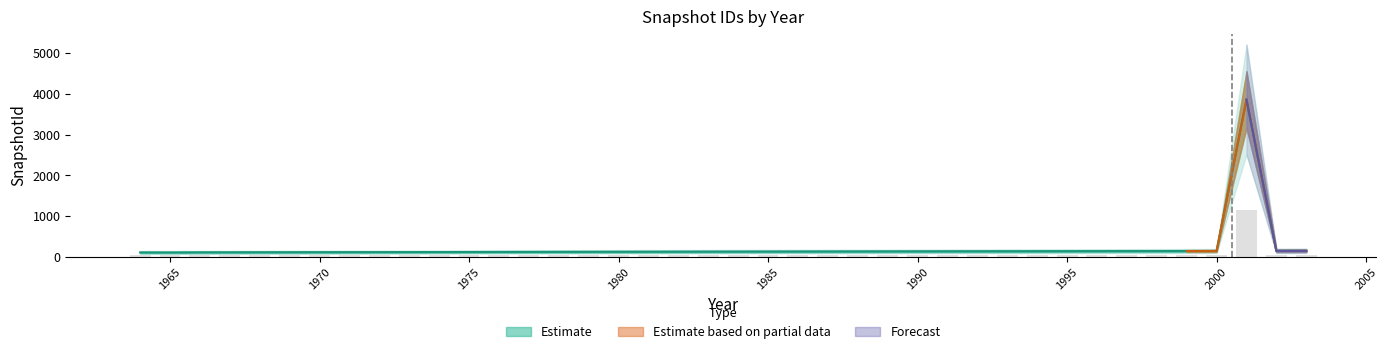

True or false: the data shows 118 at 1978.

True